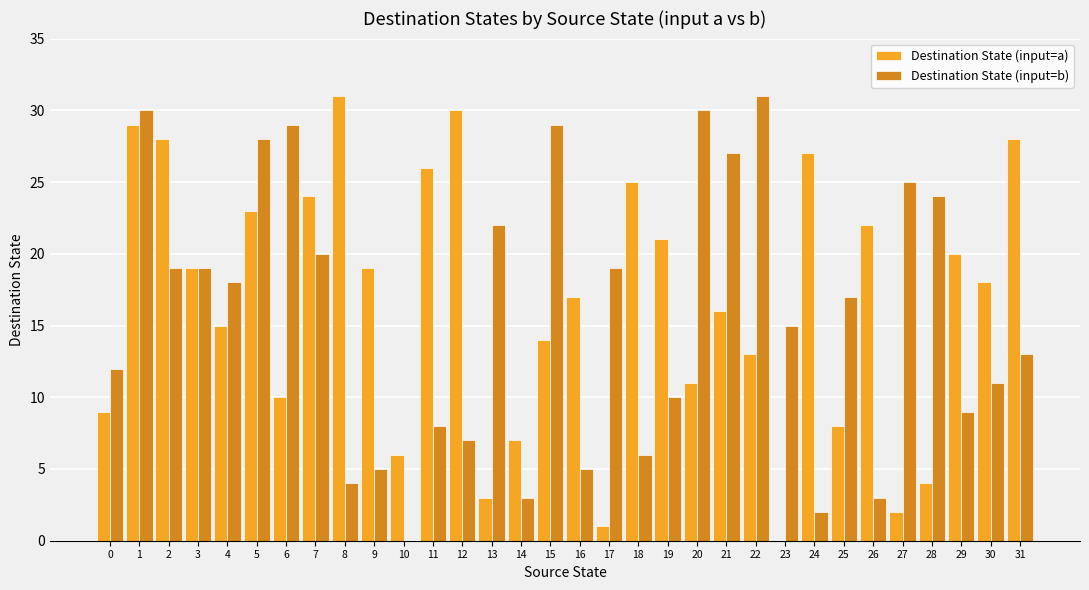

Is the value of Destination State (input=b) at 19 greater than the value of Destination State (input=a) at 3?

No